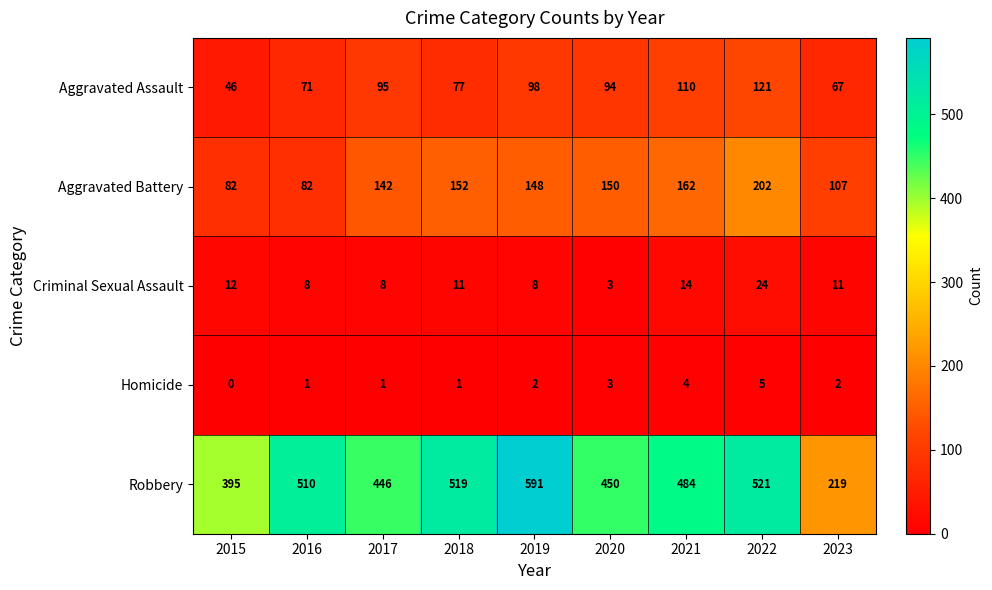

Is the value of Robbery at 2019 greater than the value of Aggravated Assault at 2021?

Yes